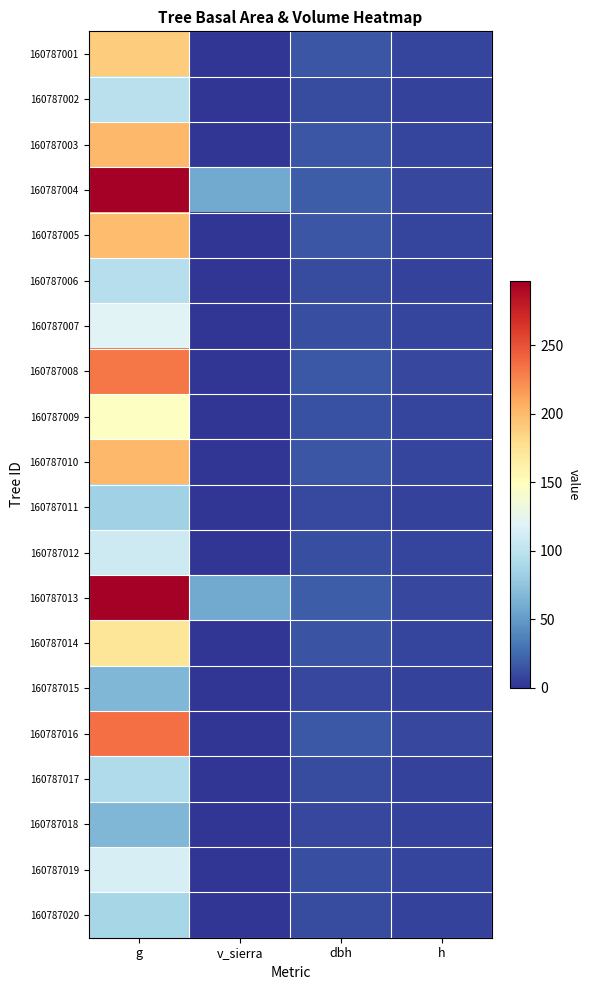

At which category is the sum across all series the highest?

g